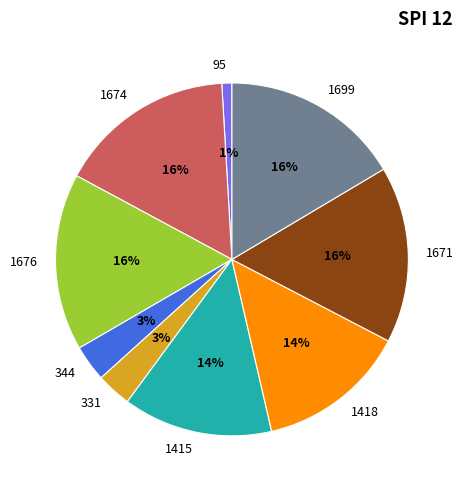

Between 1676 and 1415, which is larger?

1676